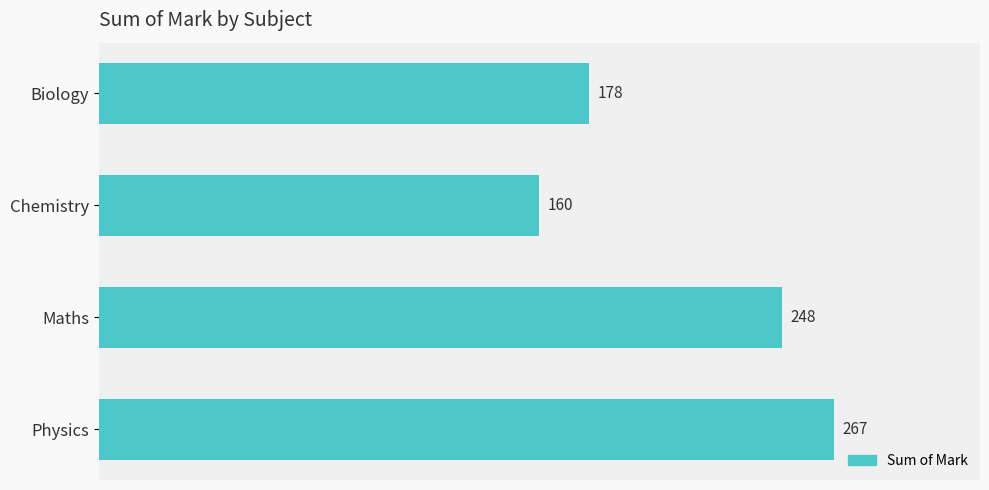

Rank the categories by value from lowest to highest.

Chemistry, Biology, Maths, Physics